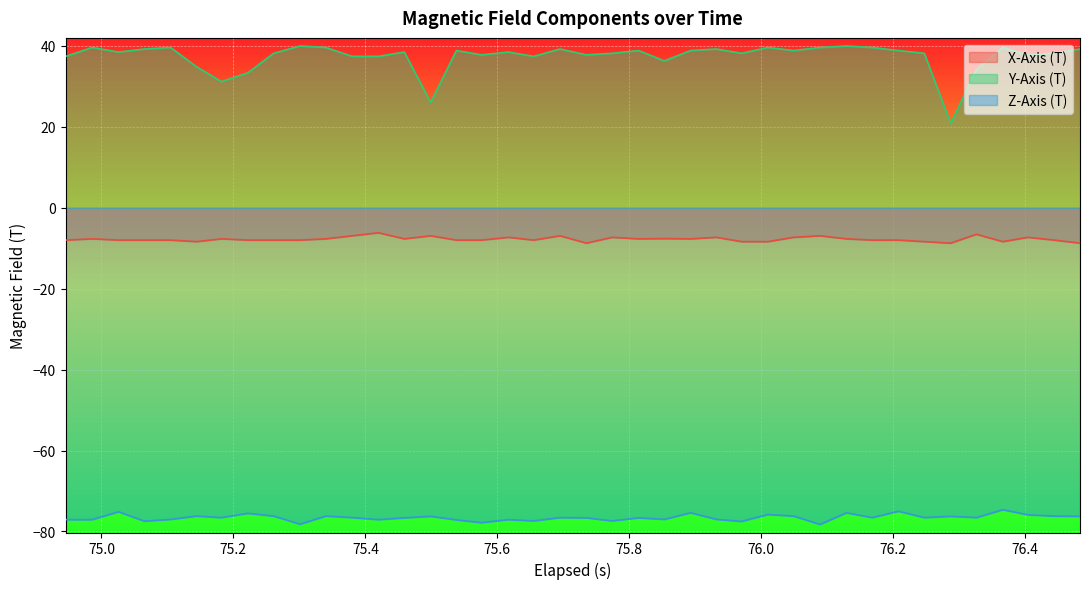

Does the chart display data point markers on the line(s)?

No